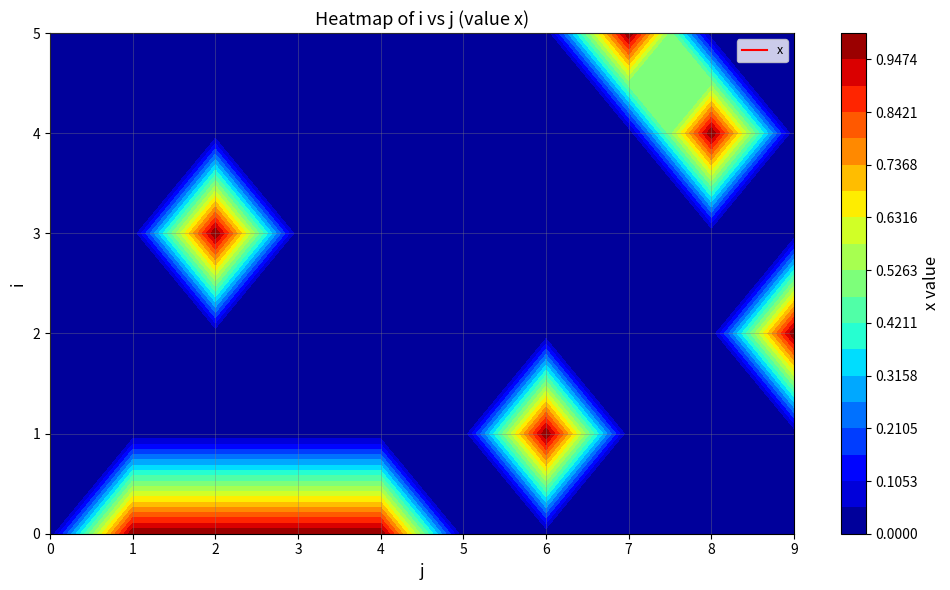

List the labels in order of 1 value, smallest first.

0, 1, 2, 3, 4, 5, 7, 8, 9, 6